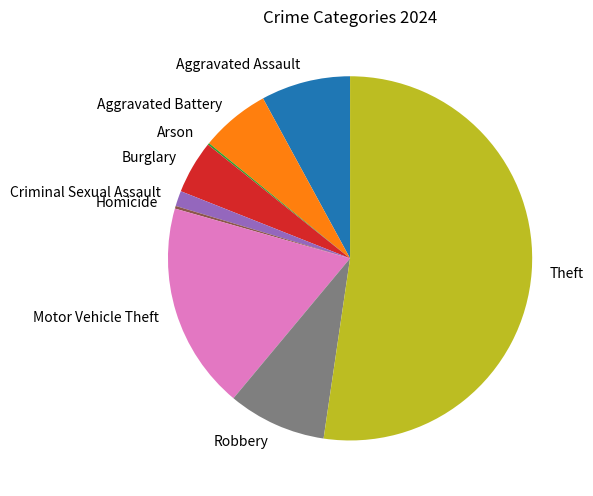

Which category has the biggest portion of the pie?

Theft